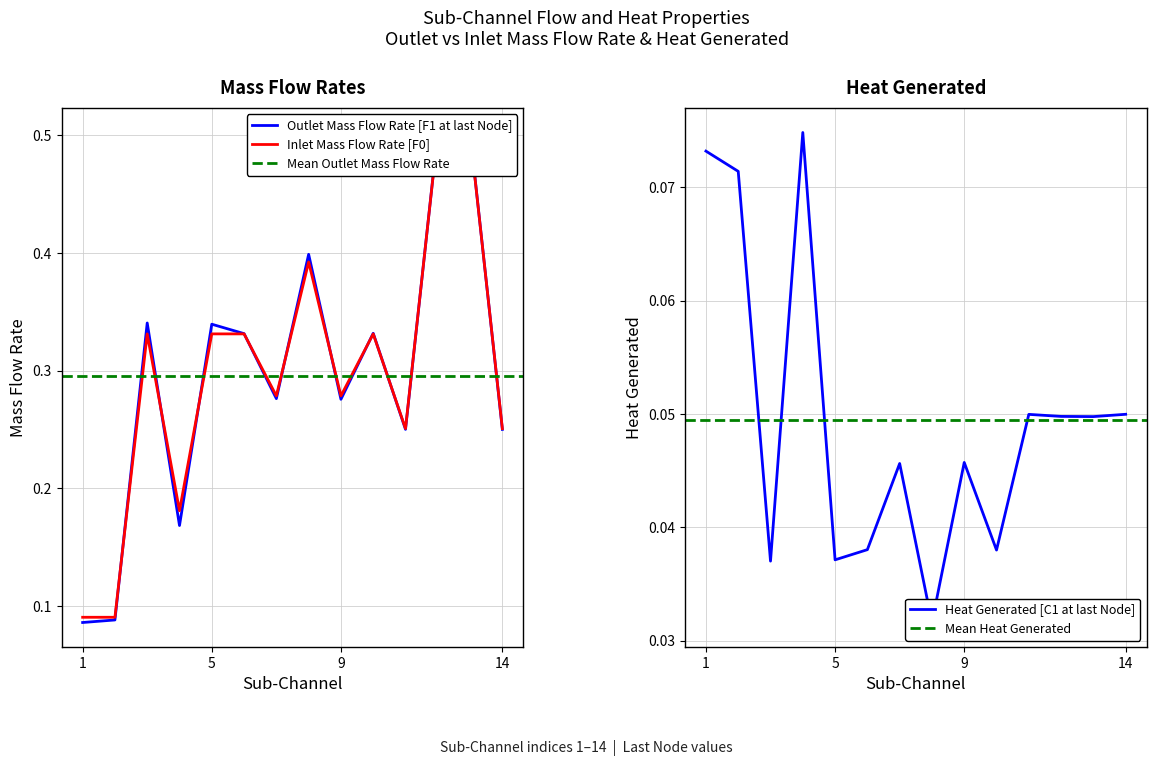

Is this an area chart (filled region under the line)?

No